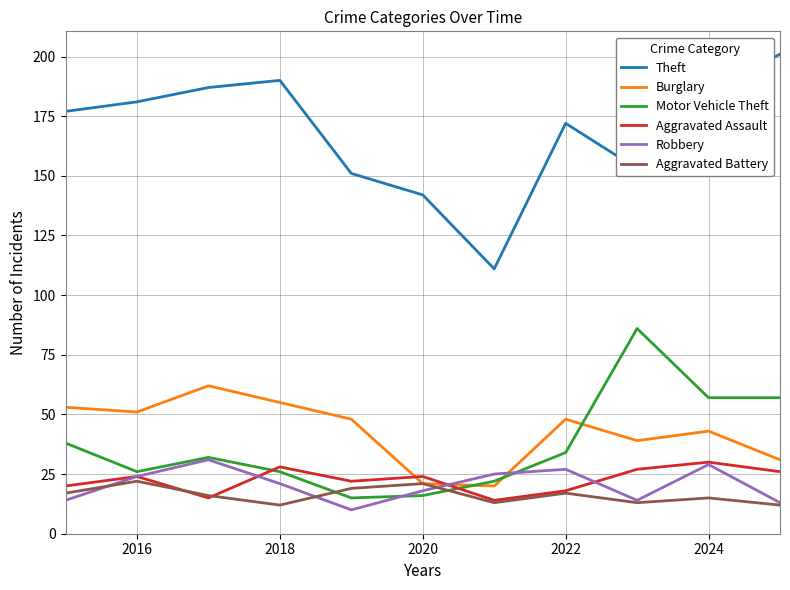

Which series has the largest range (max minus min)?

Theft